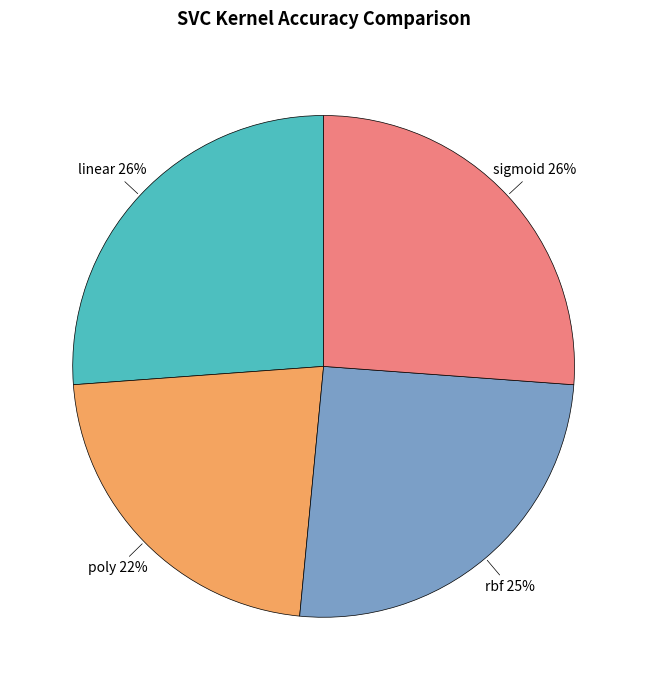

How many segments does this pie chart have?

4